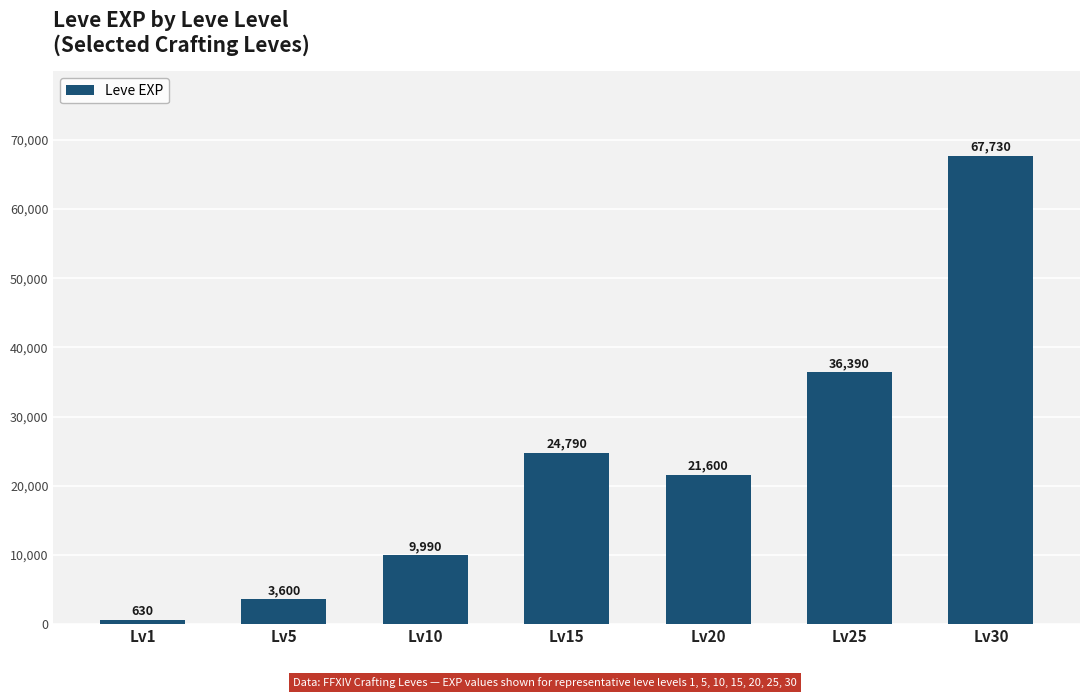

At which category does the chart reach its minimum across all series?

Lv1